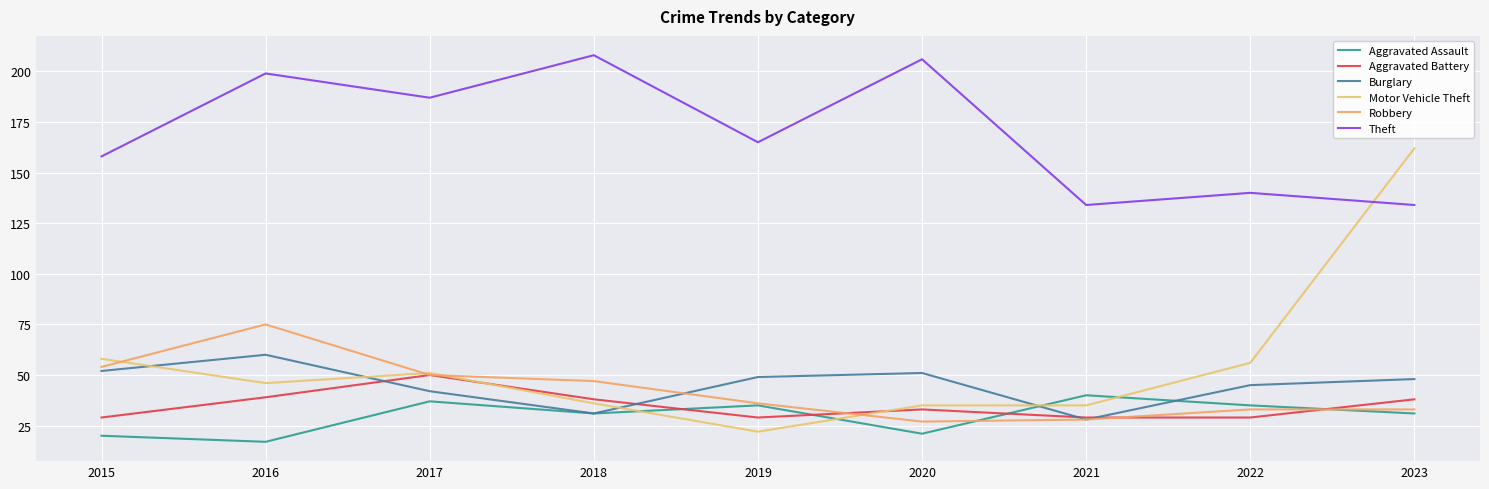

Which series has the largest range (max minus min)?

Motor Vehicle Theft